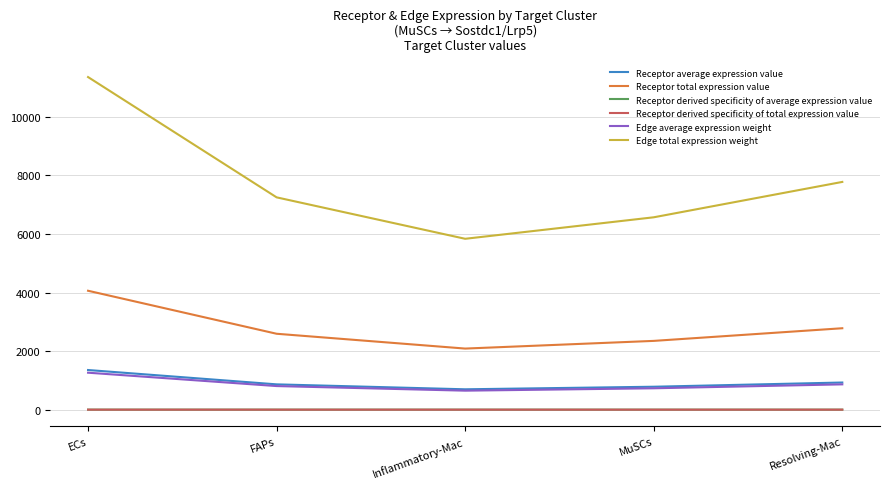

How many interior local valleys does the Receptor total expression value series have?

1